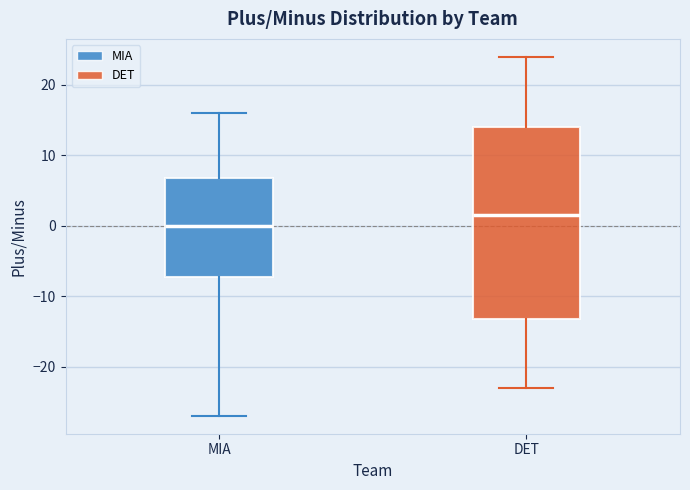

Reading left to right, read every box against the y-axis: the position of its median line, the range the box covers, and the ends of its whiskers. The values are not printed on the chart, so give them approximately, as read against the axis.

MIA: median 0, box -7 to 7, whiskers -27 to 16
DET: median 2, box -13 to 14, whiskers -23 to 24